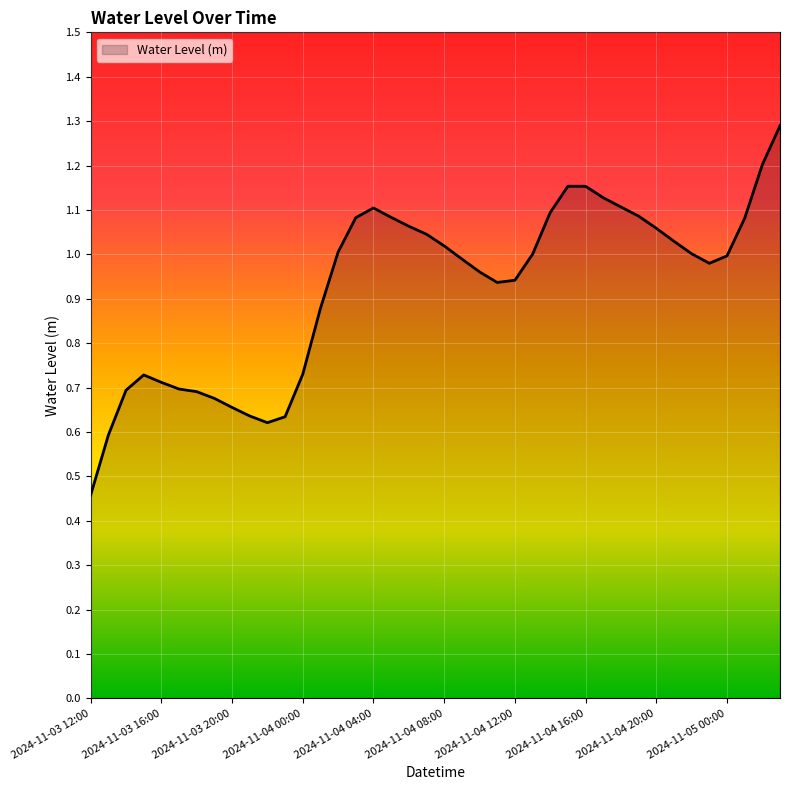

What is the maximum value shown in the chart?

1.3